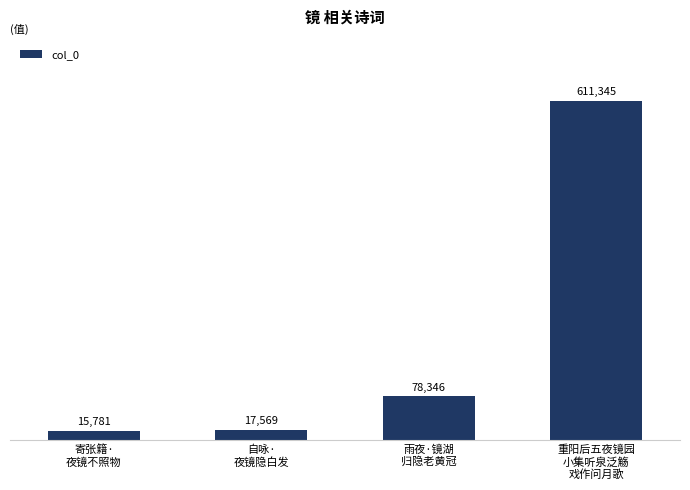

What is the smallest value displayed?

15781